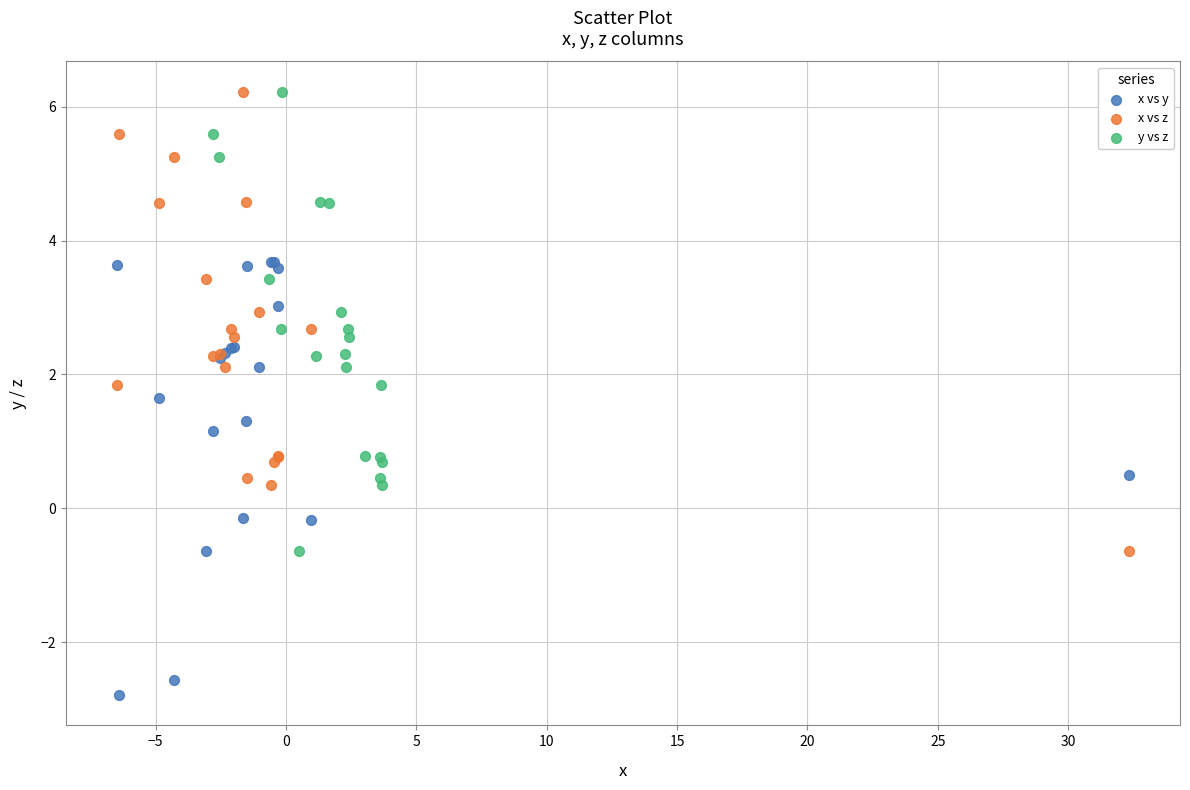

Which series reaches the minimum Y coordinate?

x vs y